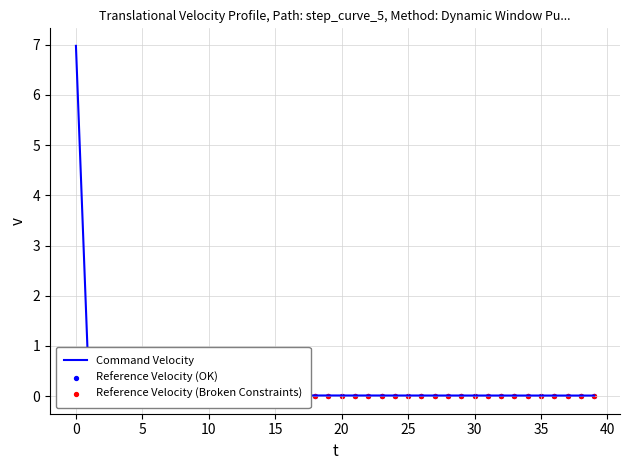

Which series reaches the maximum Y coordinate?

Command Velocity